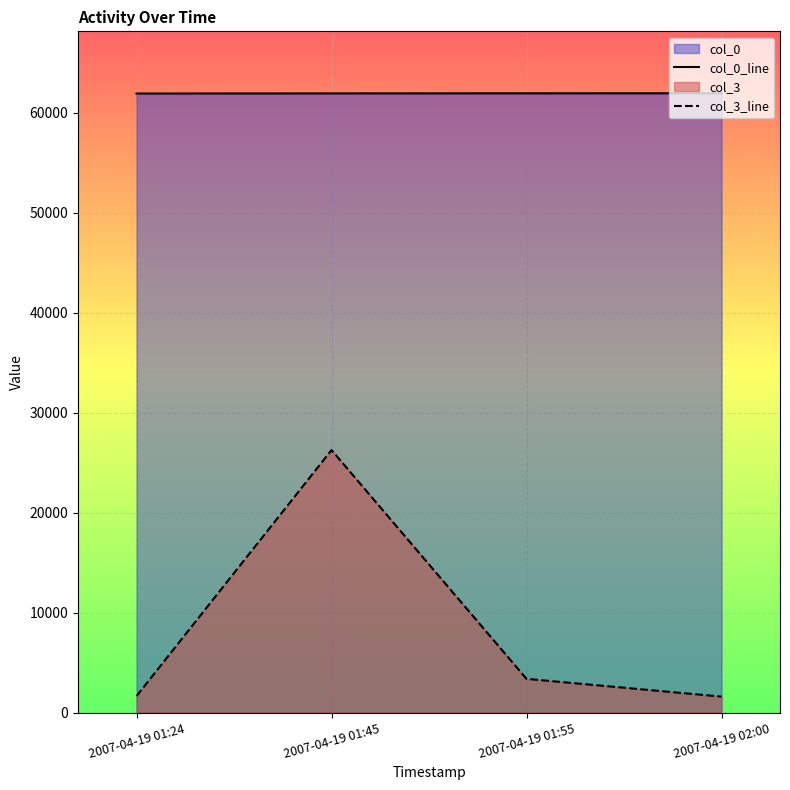

The col_0_line series shows 42461 at 2007-04-19 01:45. True or false?

False